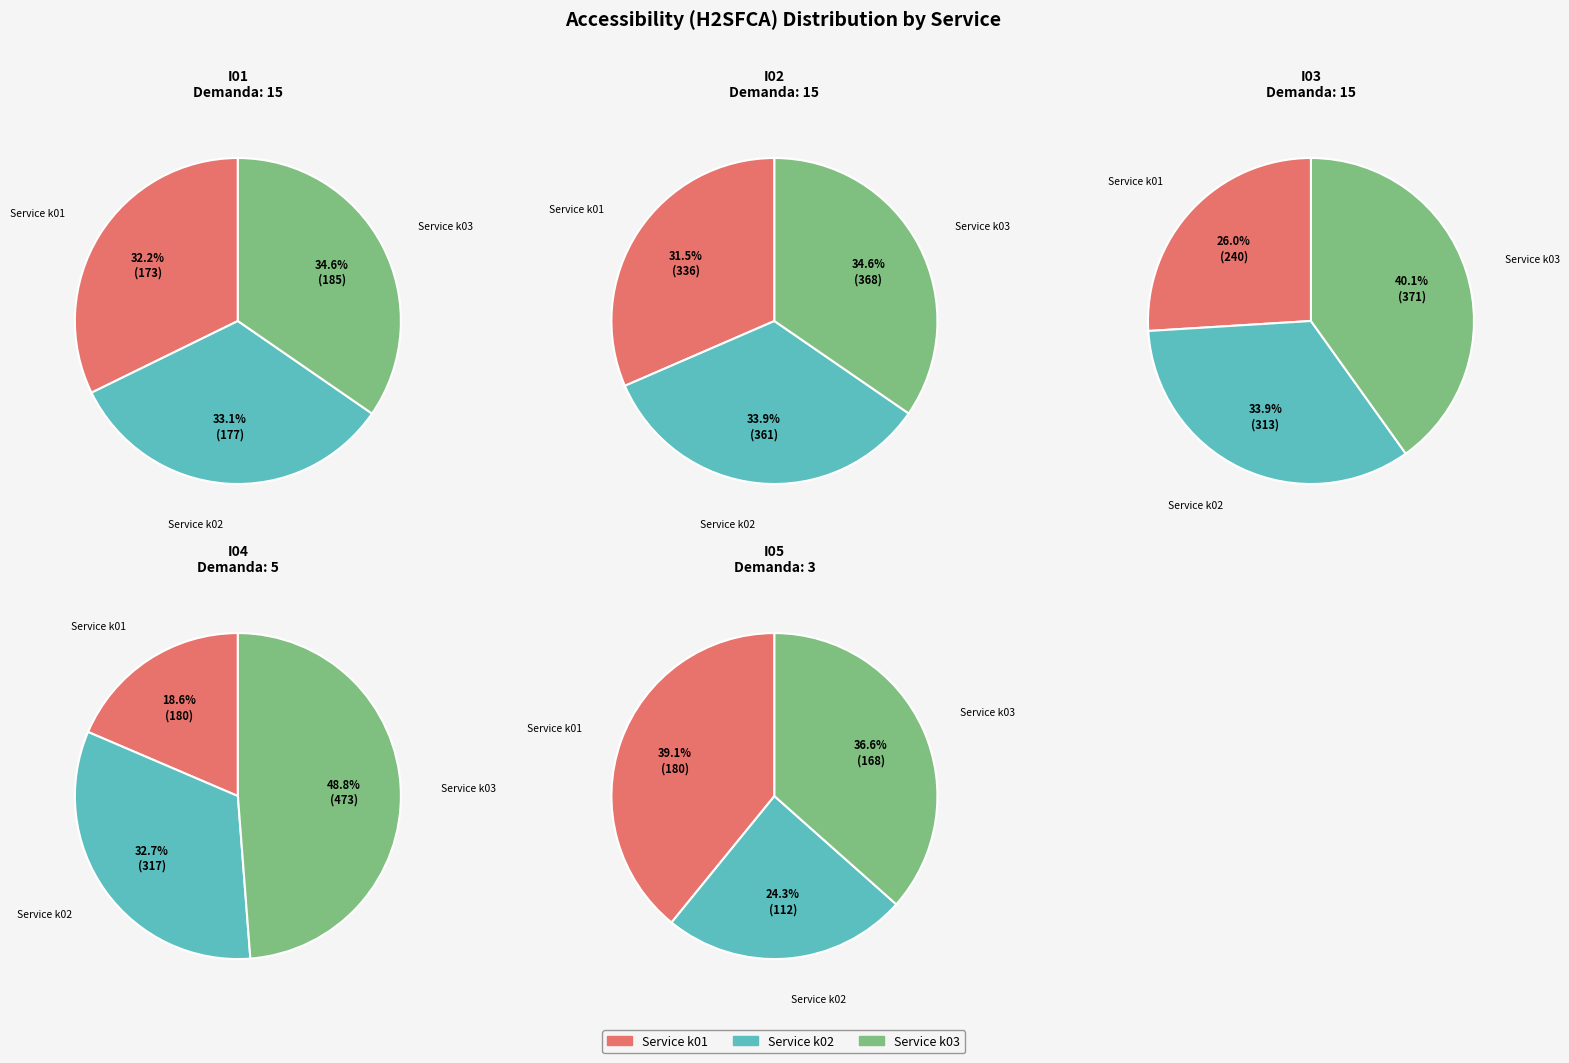

Is it true that k01 is 30% of the pie?

False